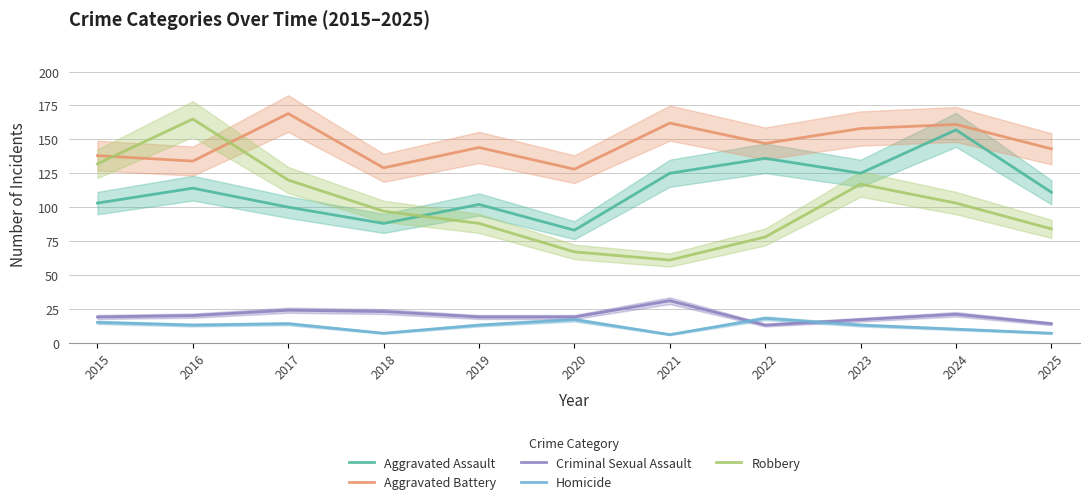

At which label does Homicide reach its peak?

2022